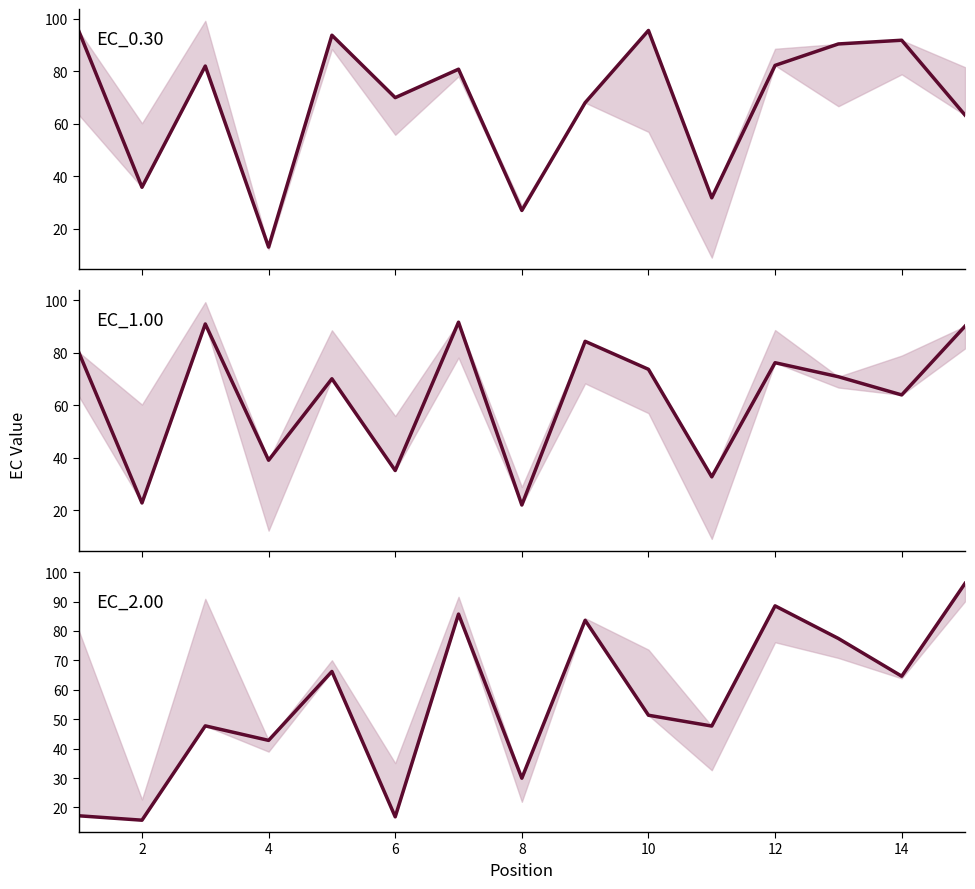

After their last crossing, which series has the higher values: EC_2.00 or EC_0.30?

EC_2.00